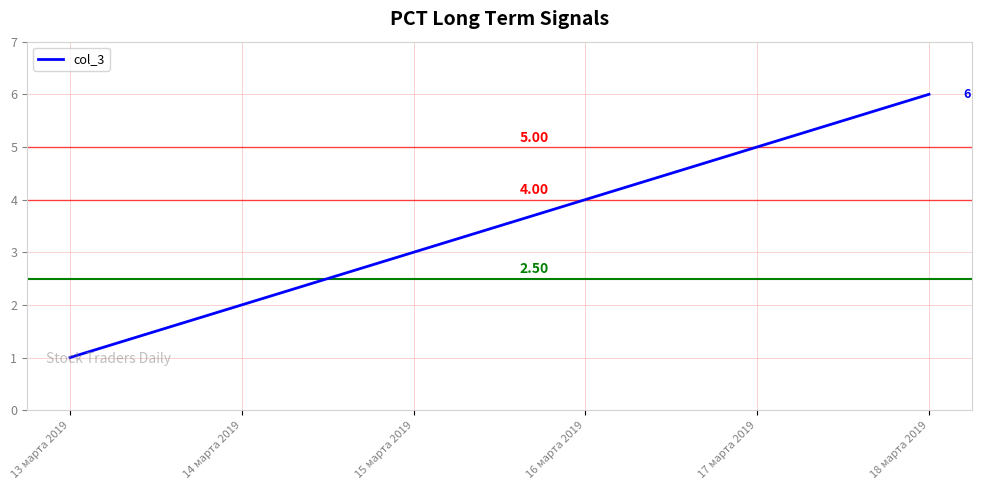

What is the ratio of the value at 18 марта 2019 to the value at 16 марта 2019?

1.5